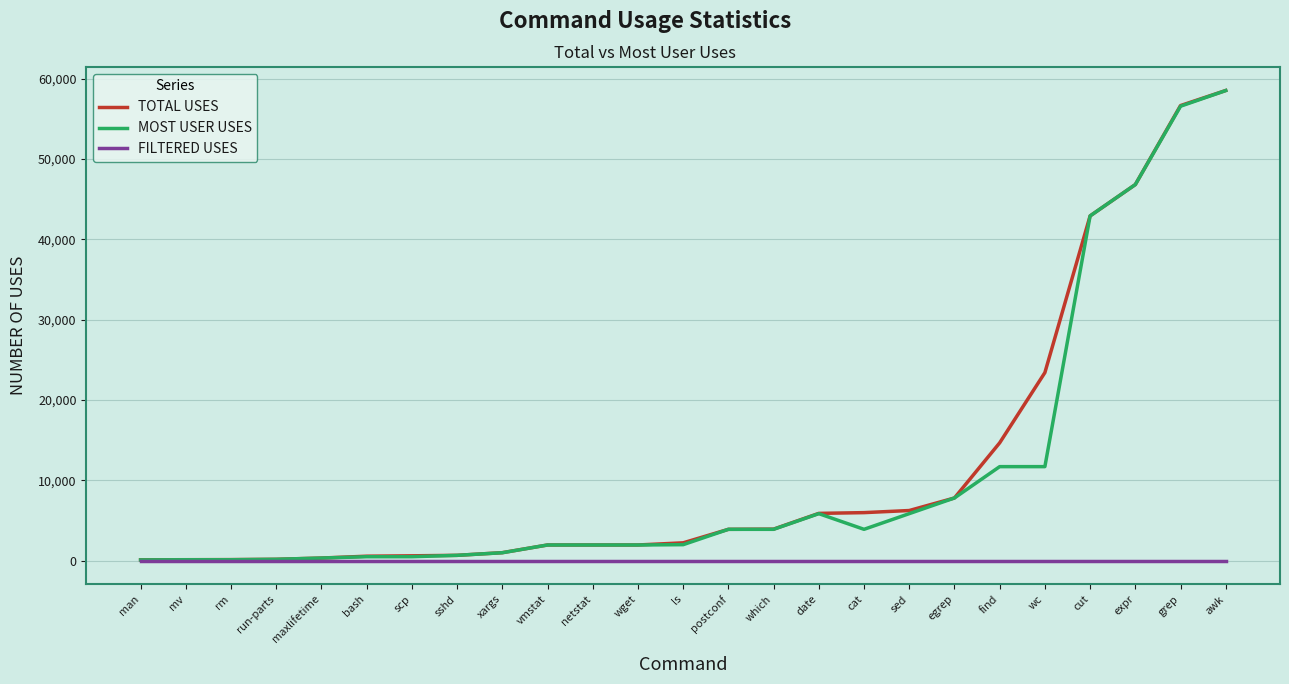

What is the highest value of the MOST USER USES series?

58530